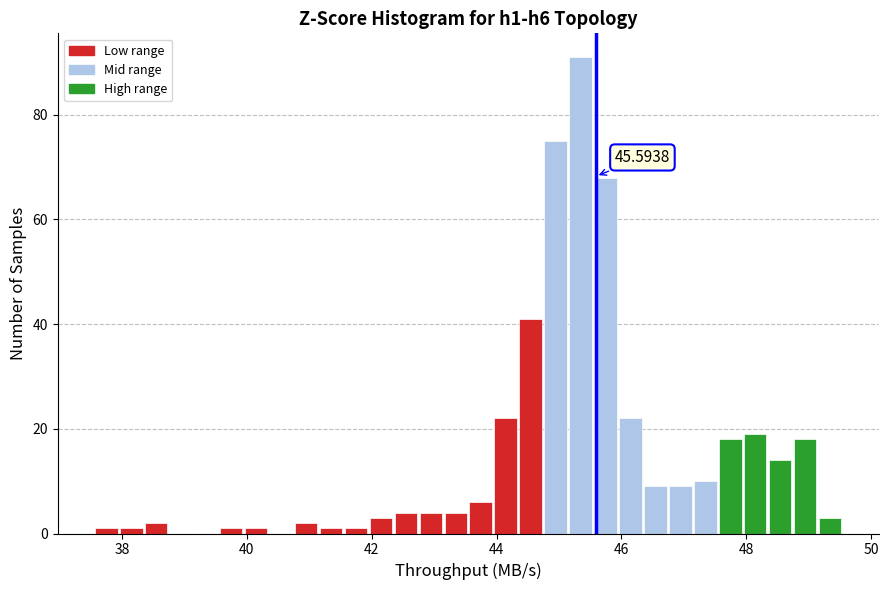

Around what value on the x-axis is the tallest bar? Give the approximate position of its centre, as read against the axis.

45.4